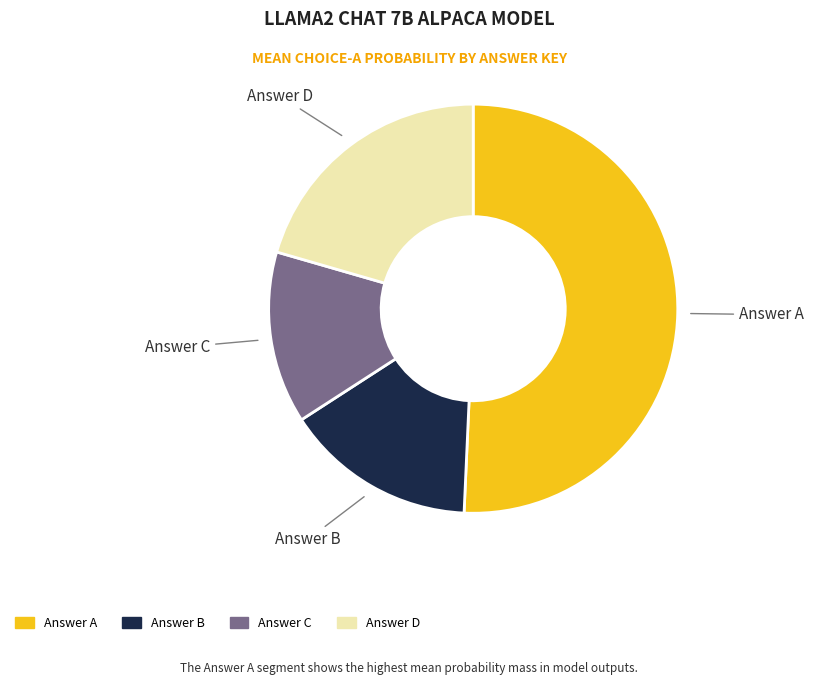

Is there any slice that represents more than half of the pie?

Yes